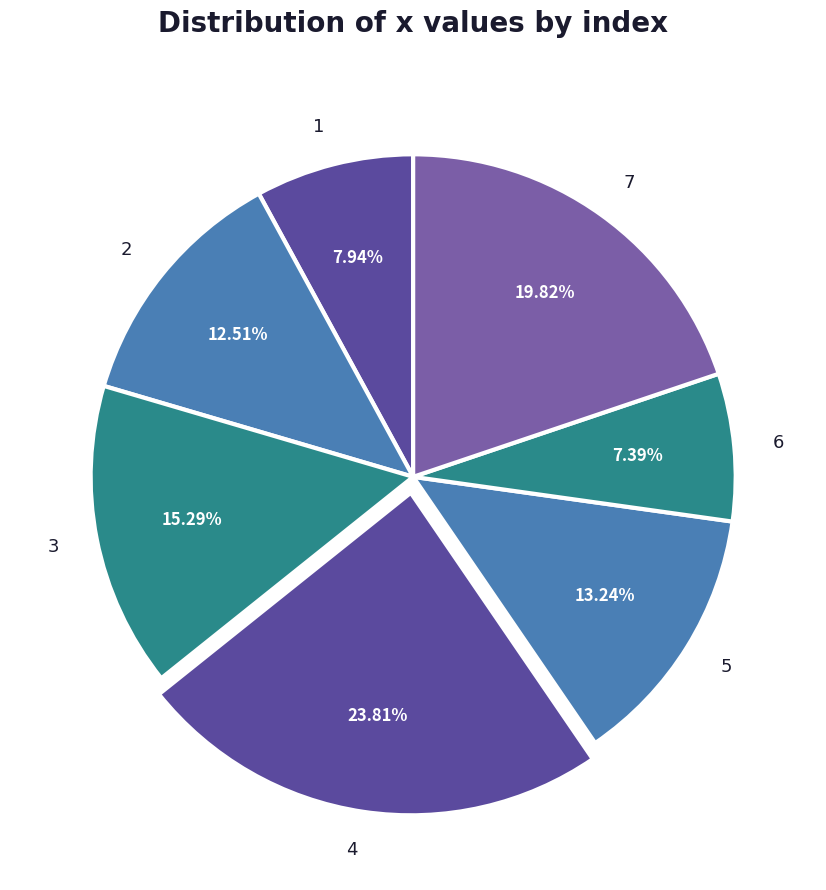

Does 6 represent more than half of the total?

No